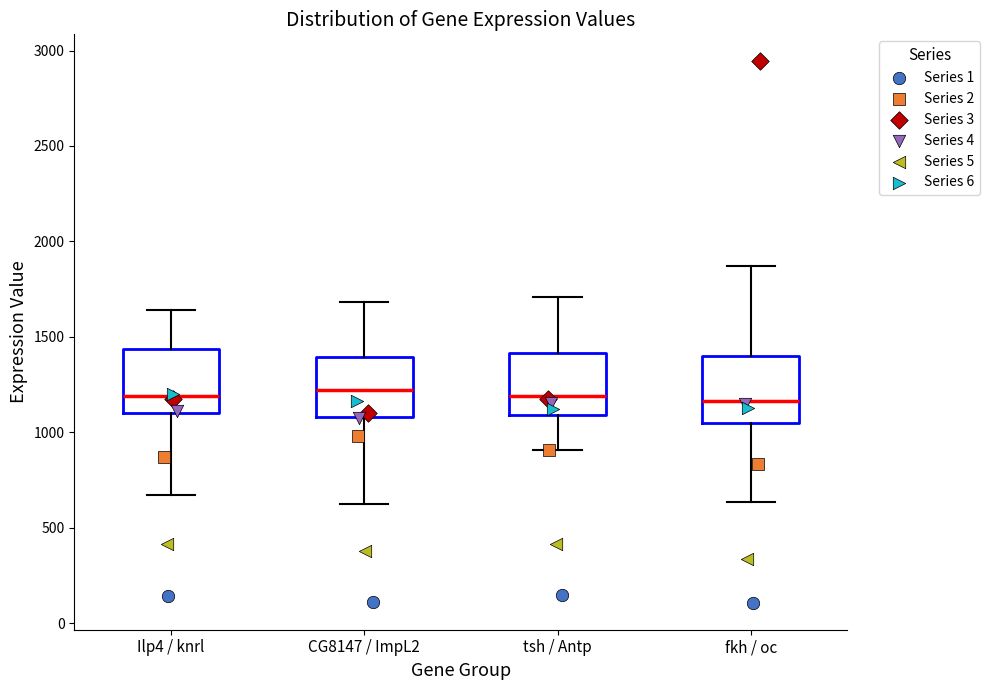

Reading left to right, read every box against the y-axis: the position of its median line, the range the box covers, and the ends of its whiskers. The values are not printed on the chart, so give them approximately, as read against the axis.

Ilp4 / knrl: median 1200, box 1100 to 1450, whiskers 650 to 1650
CG8147 / ImpL2: median 1200, box 1100 to 1400, whiskers 650 to 1700
tsh / Antp: median 1200, box 1100 to 1400, whiskers 900 to 1700
fkh / oc: median 1150, box 1050 to 1400, whiskers 650 to 1850